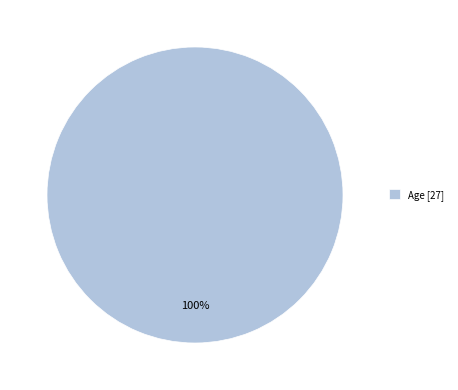

Rank the categories by value from lowest to highest.

Age [27]